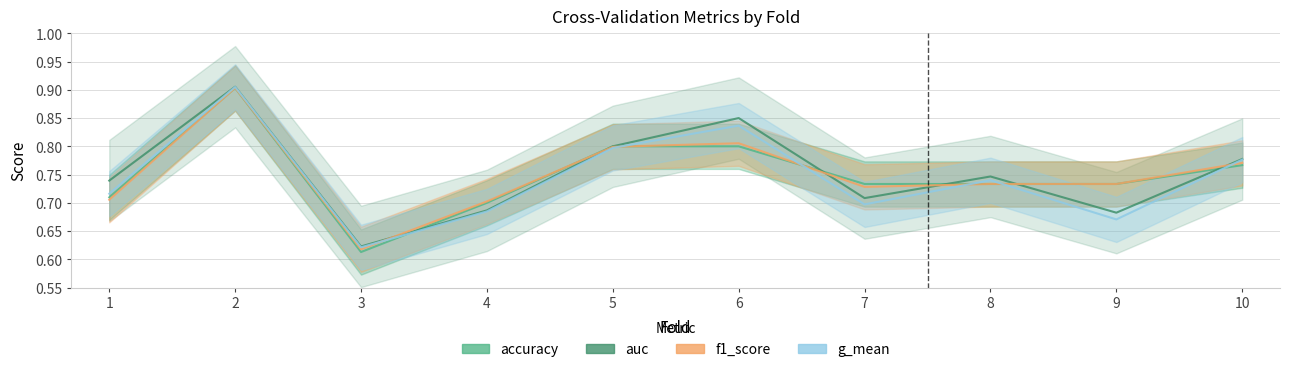

Reading left to right, extract all data points from this chart.

1=0.7	2=0.9	3=0.6	4=0.7	5=0.8	6=0.8	7=0.7	8=0.7	9=0.7	10=0.8